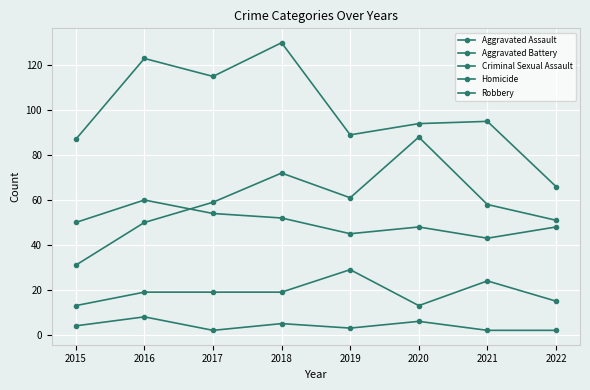

Reading right to left, extract all data points from this chart.

Aggravated Assault: 51	58	88	61	72	59	50	31
Aggravated Battery: 48	43	48	45	52	54	60	50
Criminal Sexual Assault: 15	24	13	29	19	19	19	13
Homicide: 2	2	6	3	5	2	8	4
Robbery: 66	95	94	89	130	115	123	87